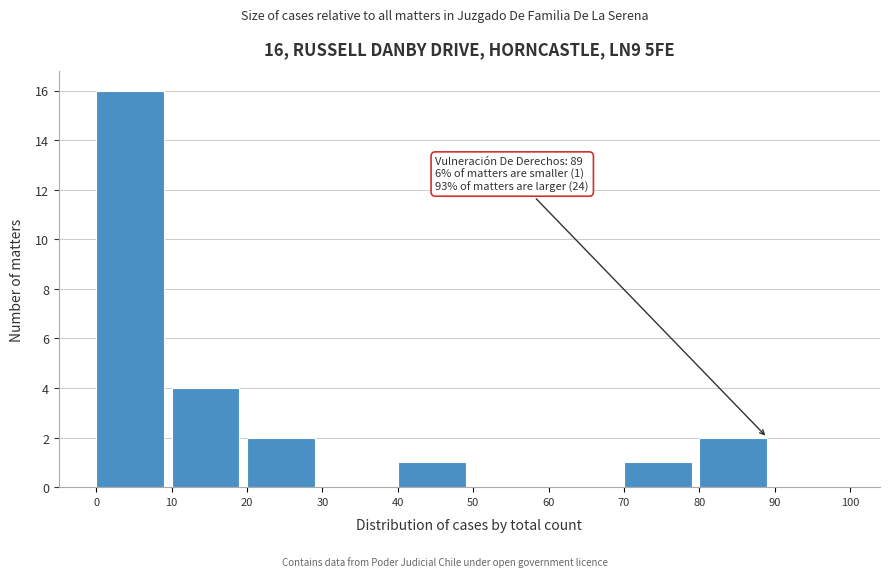

Over which range of the x-axis is the bar tallest?

0 to 10